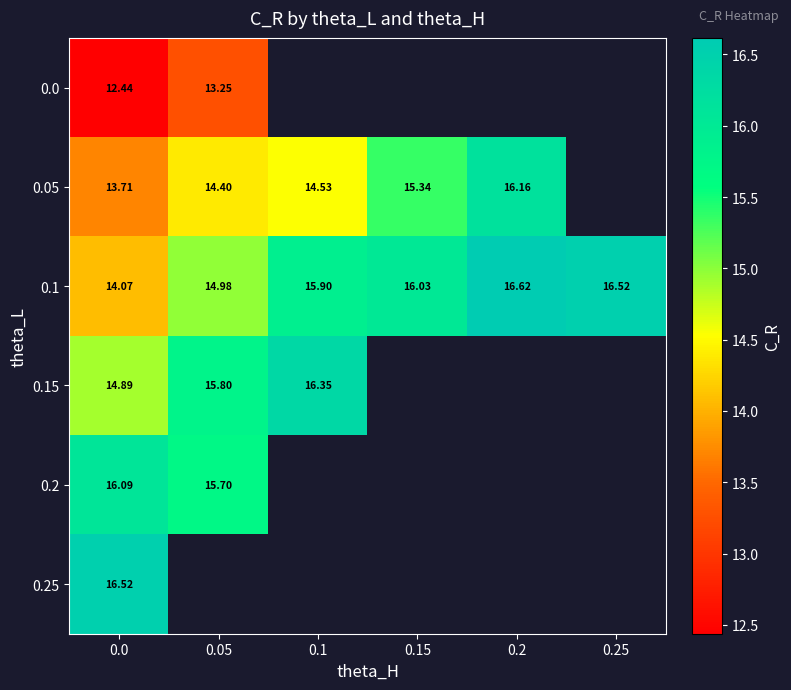

What is the sum of all 0.1 values?

94.1